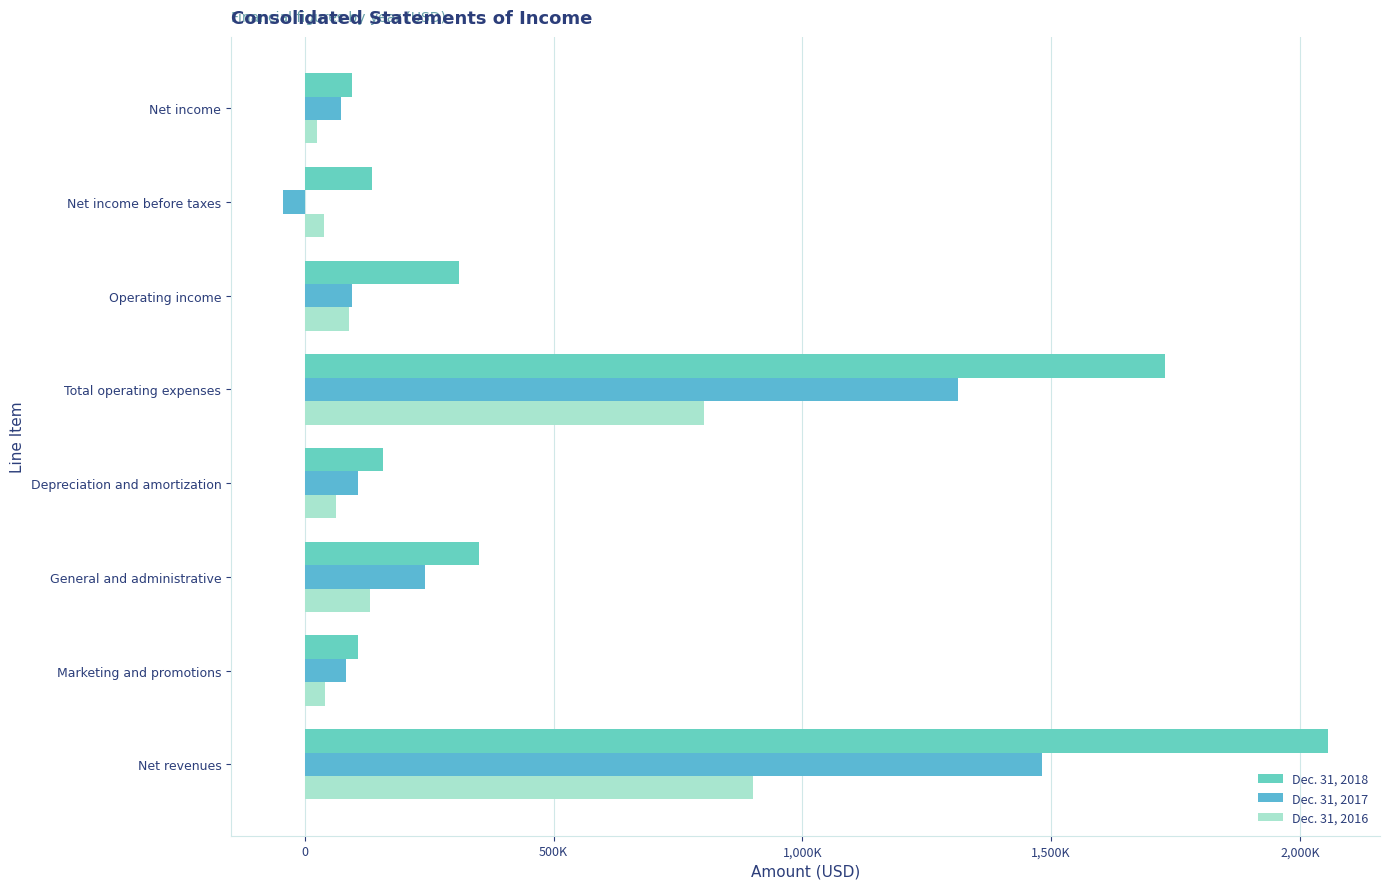

How many groups of bars are there?

8